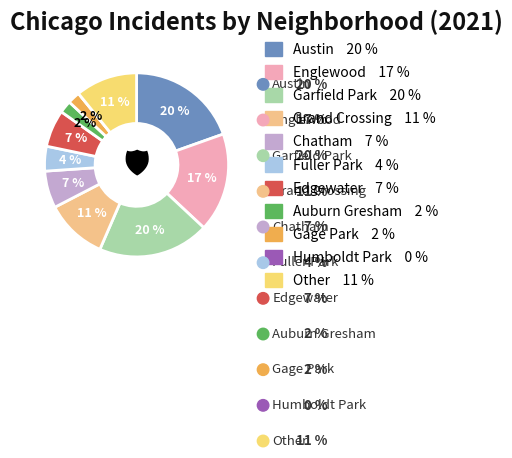

Which slice is the largest?

Austin